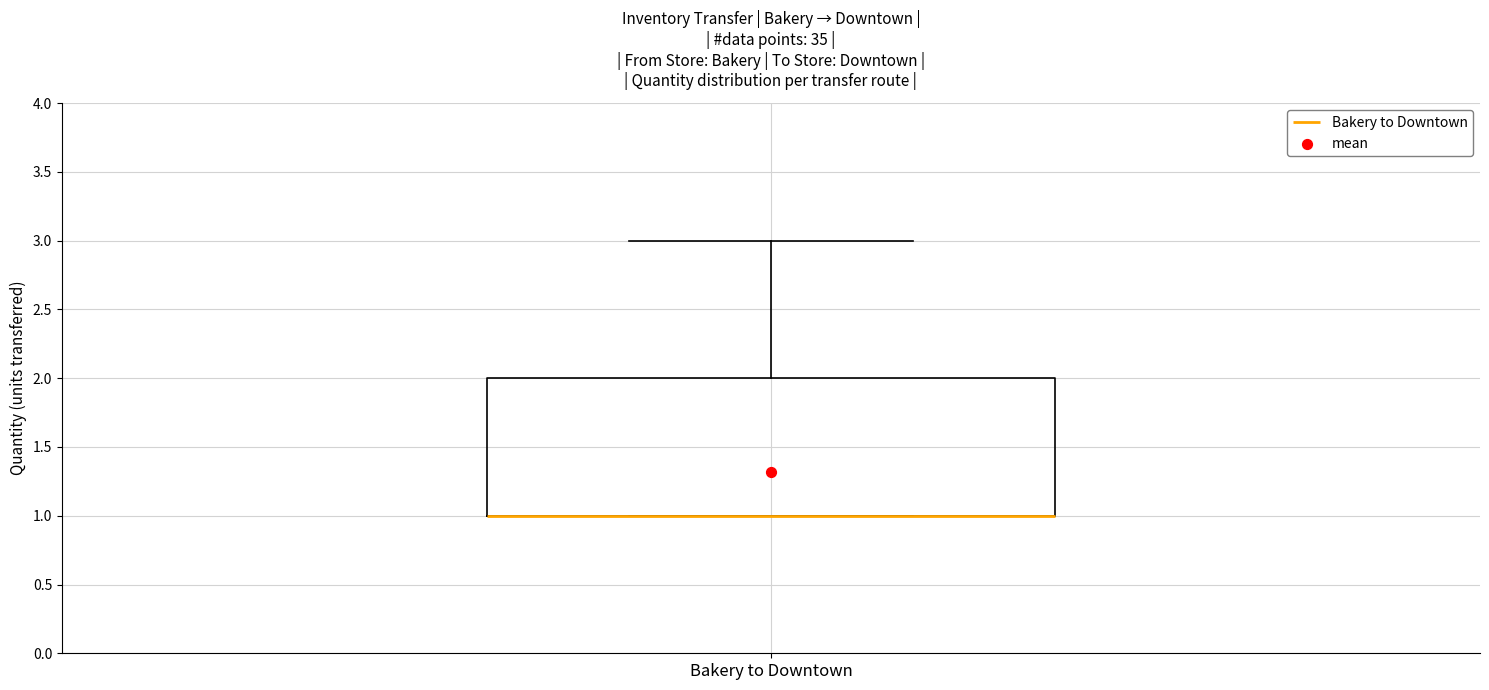

Where is the lower edge of the box for Bakery to Downtown on the y-axis? The values are not printed on the chart, so give them approximately, as read against the axis.

1